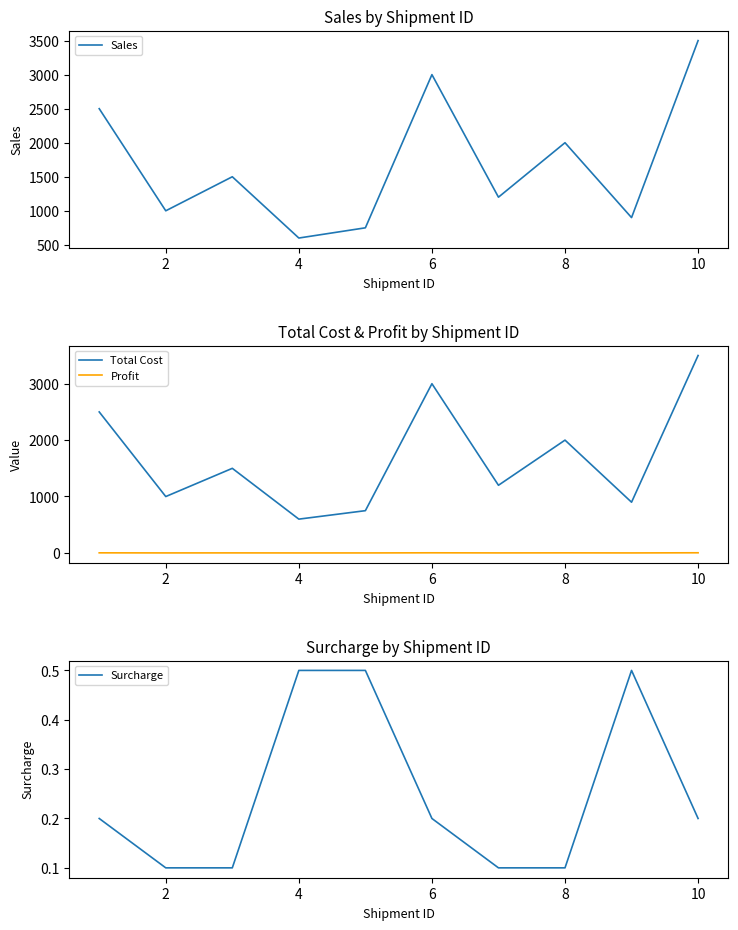

In Surcharge, how many points are higher than both neighbors (excluding endpoints)?

1